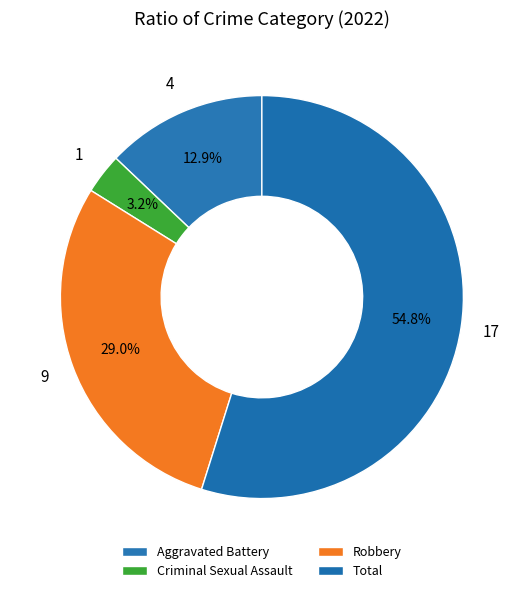

How many slices are in this pie chart?

4